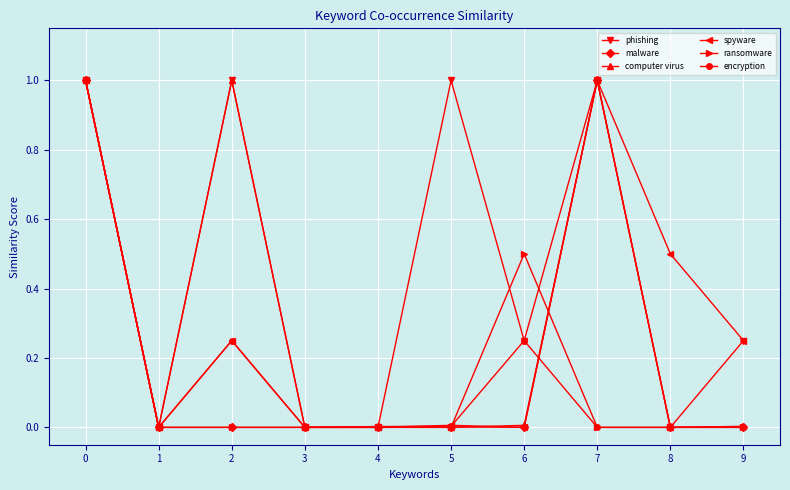

What is the highest value of the encryption series?

1.0